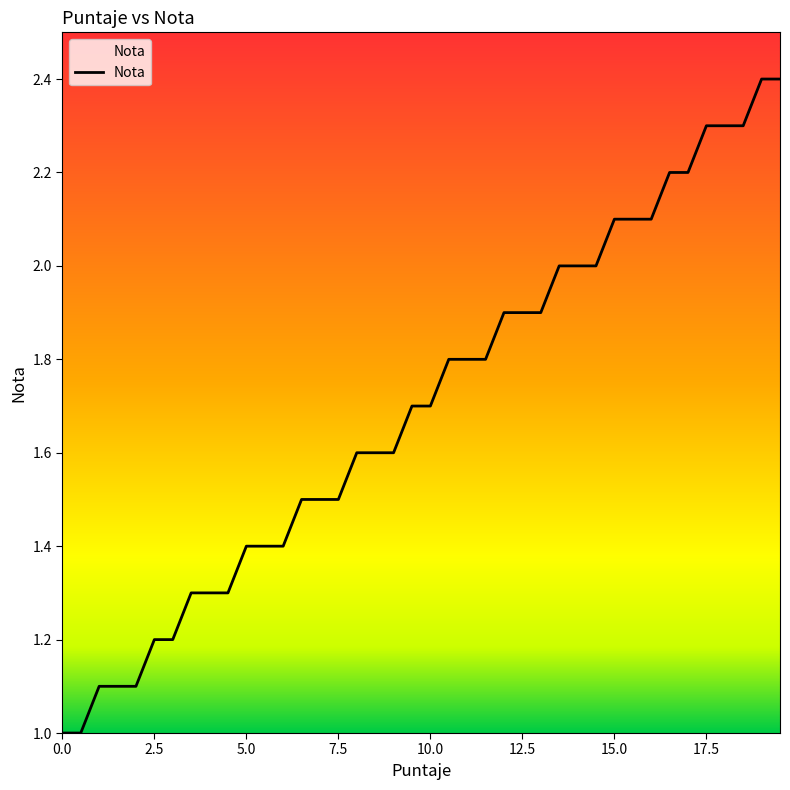

What is the difference between the maximum and minimum values?

1.4